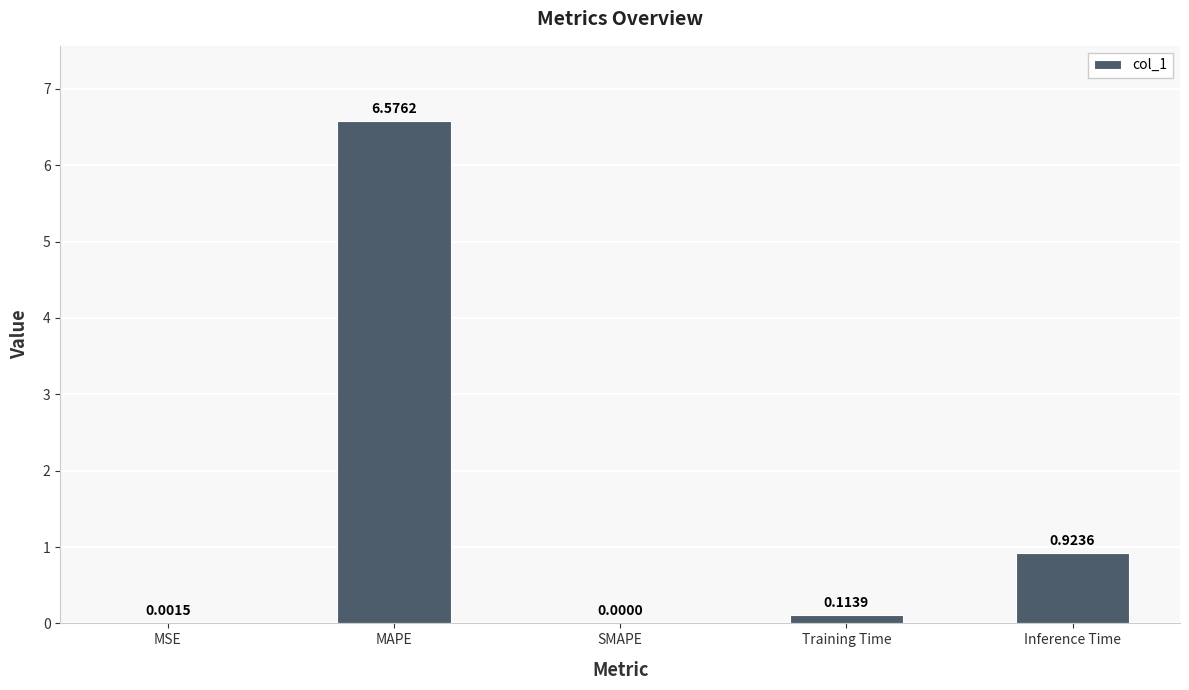

At which category does the chart reach its peak across all series?

MAPE